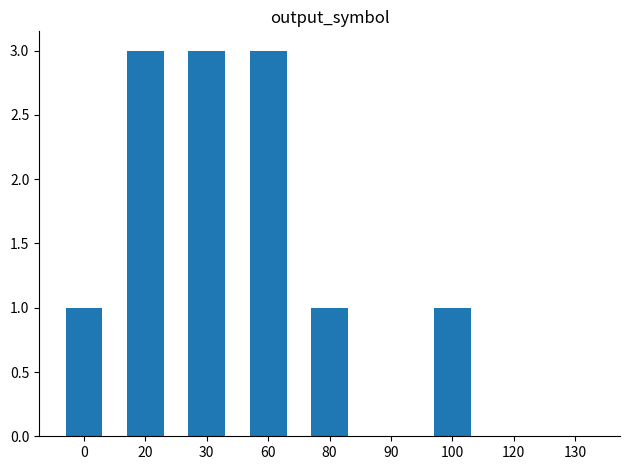

What is the sum of all values?

12